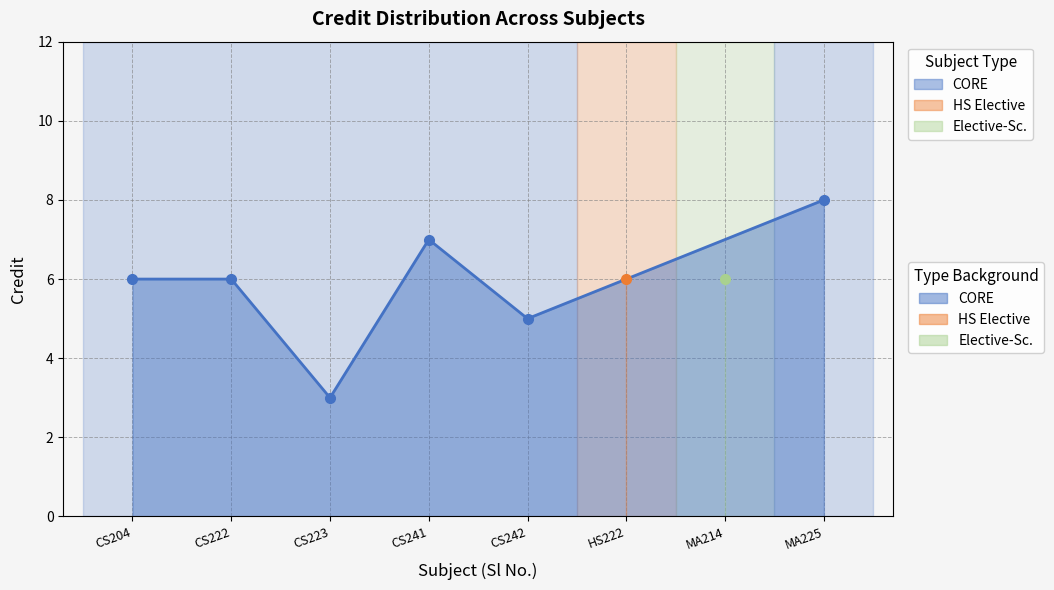

List the labels in order of value, smallest first.

3, 5, 1, 2, 6, 7, 4, 8